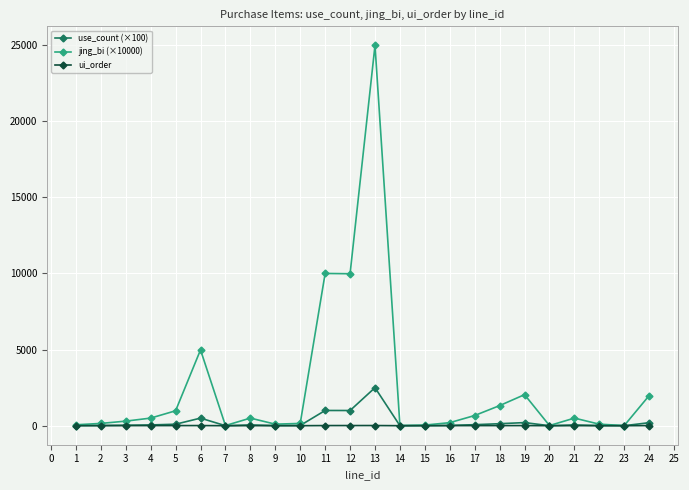

Rank the series by their maximum value, from highest to lowest.

jing_bi (×10000), use_count (×100), ui_order